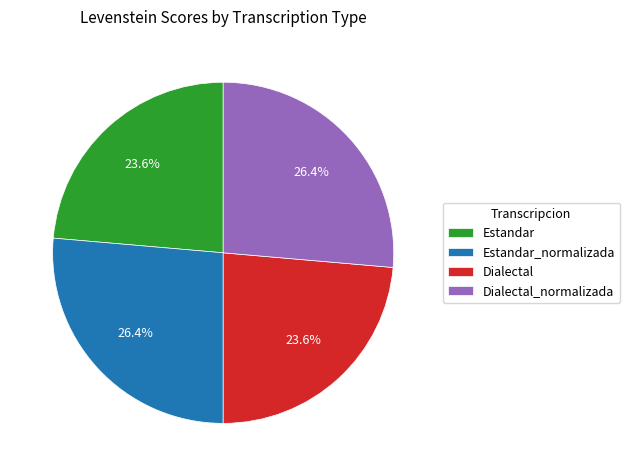

To the nearest percent, what is the difference between the Dialectal and Dialectal_normalizada slice percentages?

3%